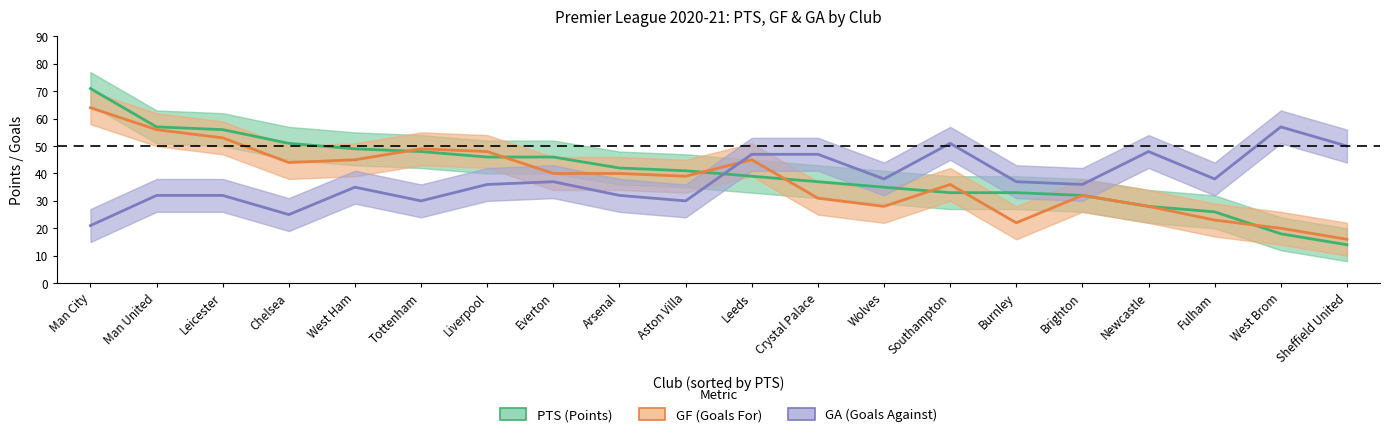

What is the approximate value of GA at West Brom, to the nearest 5?

55